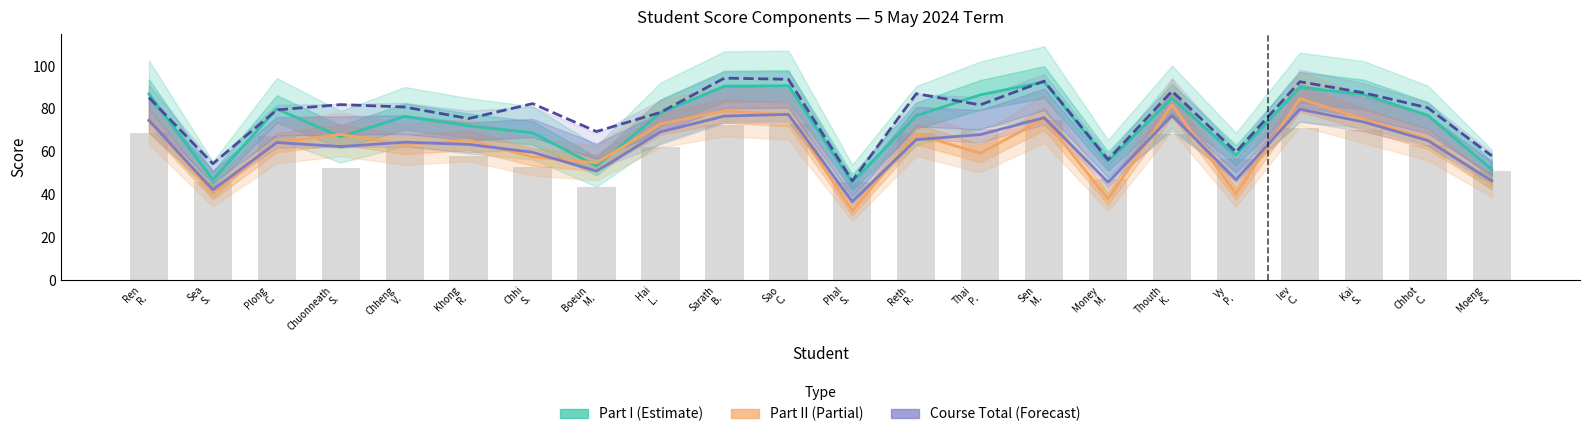

What is the smallest value displayed?

32.4